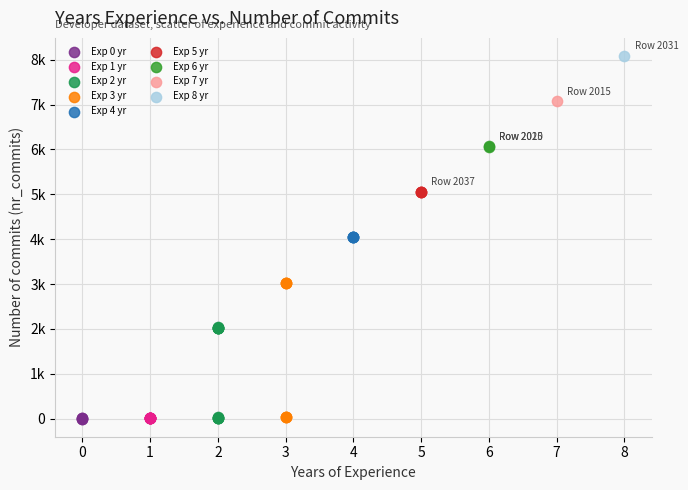

What are all the series names shown in the legend?

Exp 0 yr, Exp 1 yr, Exp 2 yr, Exp 3 yr, Exp 4 yr, Exp 5 yr, Exp 6 yr, Exp 7 yr, Exp 8 yr